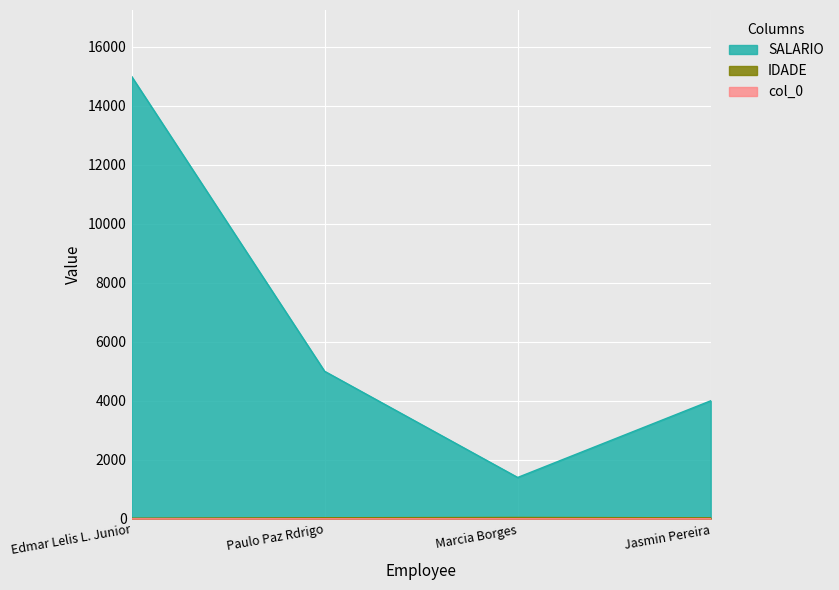

Reading left to right, what are all the values shown in this chart?

col_0: 0	1	2	3
IDADE: 18	34	43	32
SALARIO: 15000	5000	1400	4000